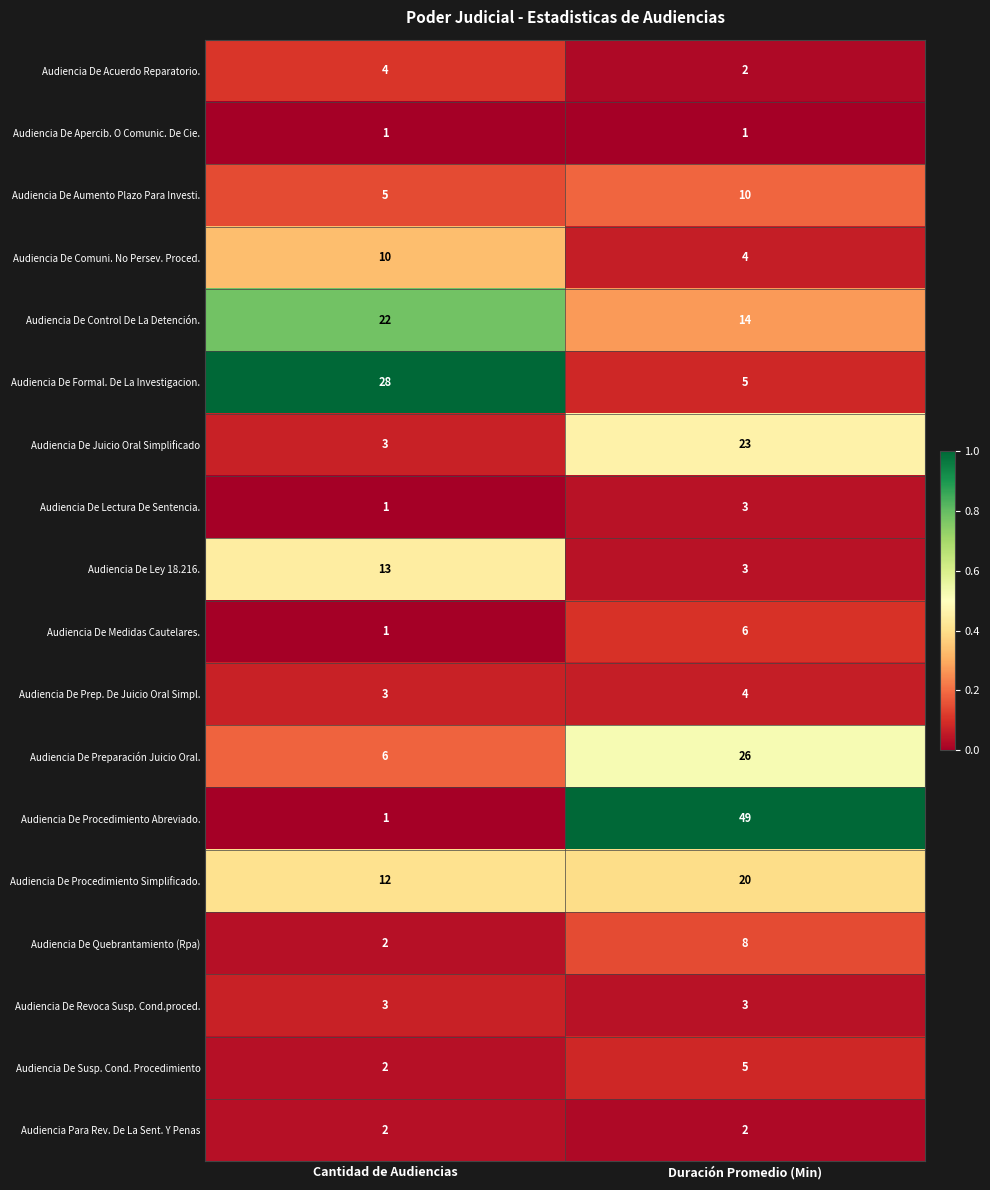

What is the sum of all Audiencia De Quebrantamiento (Rpa) values?

10